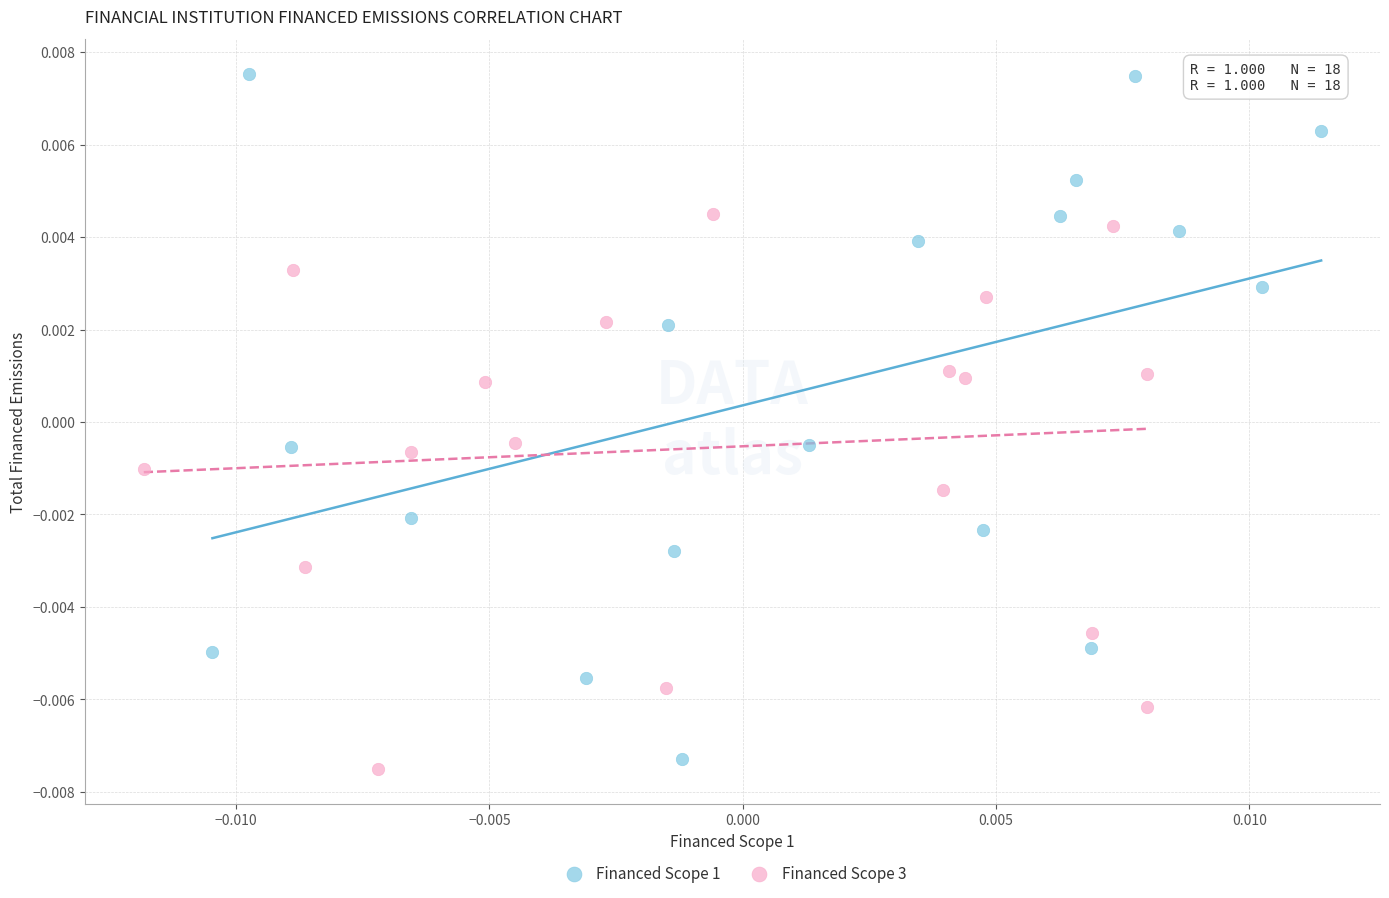

Which series has the largest Y range (max minus min)?

Financed Scope 1